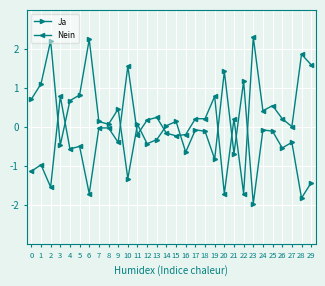

True or false: Nein has a value of 3.7 at 23.

False